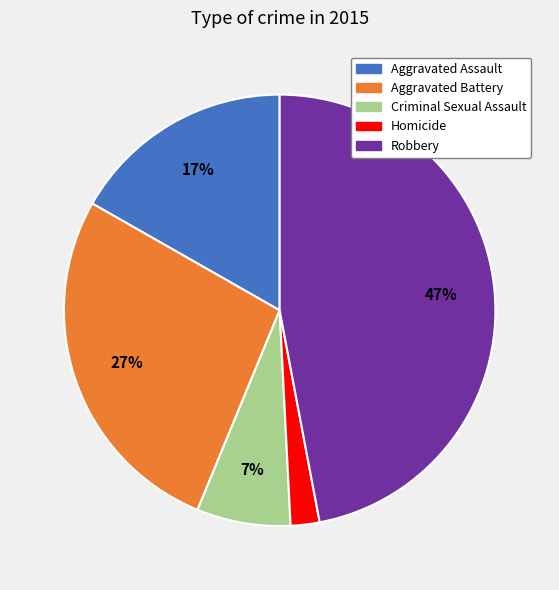

Is the sum of Aggravated Assault and Aggravated Battery greater than half?

No